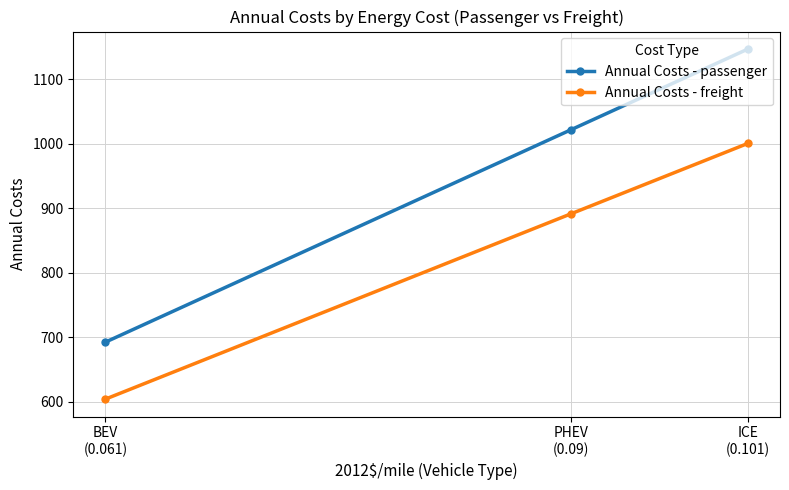

Between ICE
(0.101) and PHEV
(0.09), which series saw the biggest shift?

Annual Costs - passenger